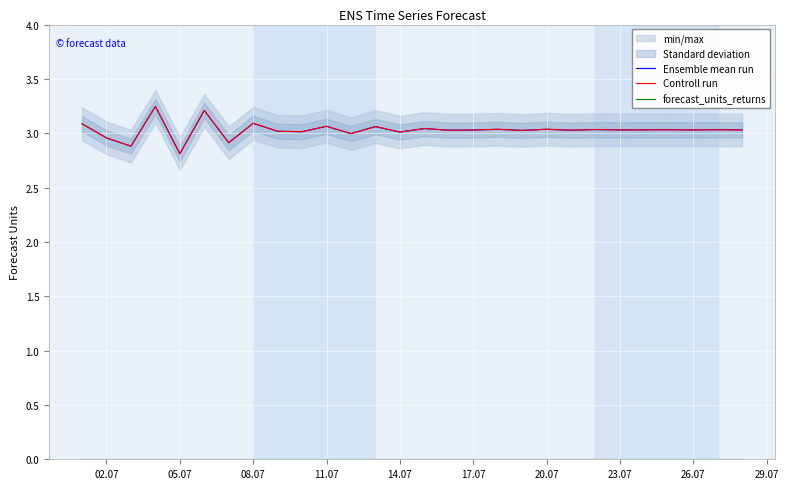

Which series has the largest total across all categories?

Ensemble mean run